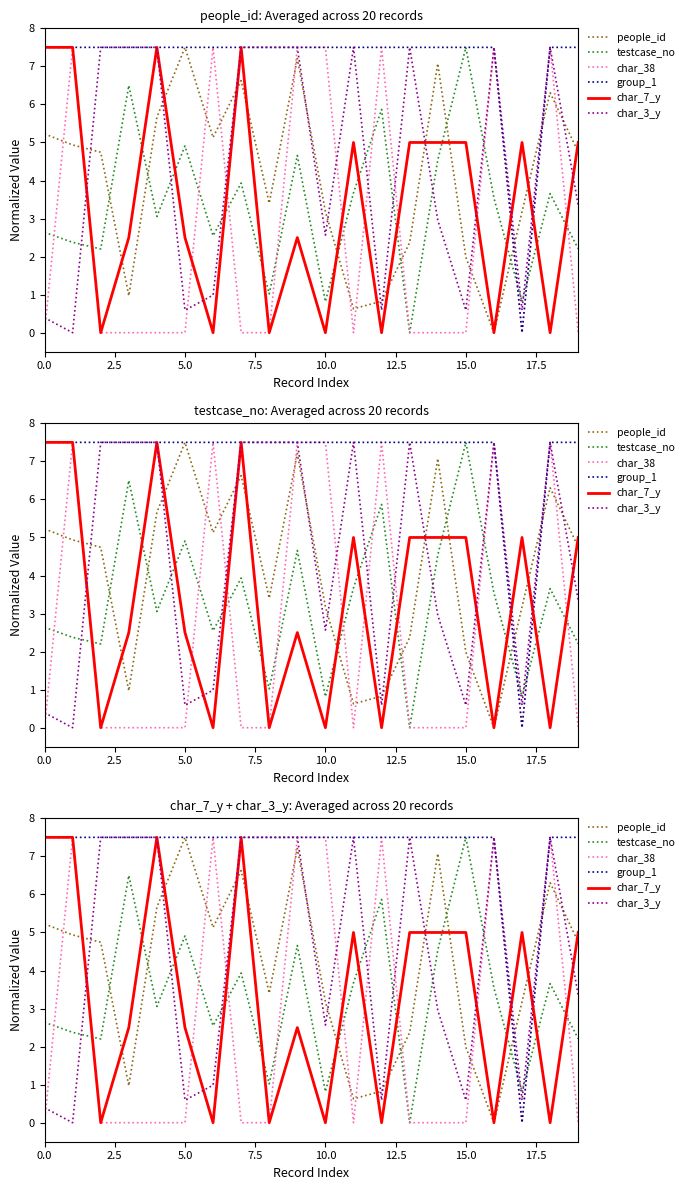

Is the value of char_38 at 17.5 greater than the value of char_7_y at 11?

No